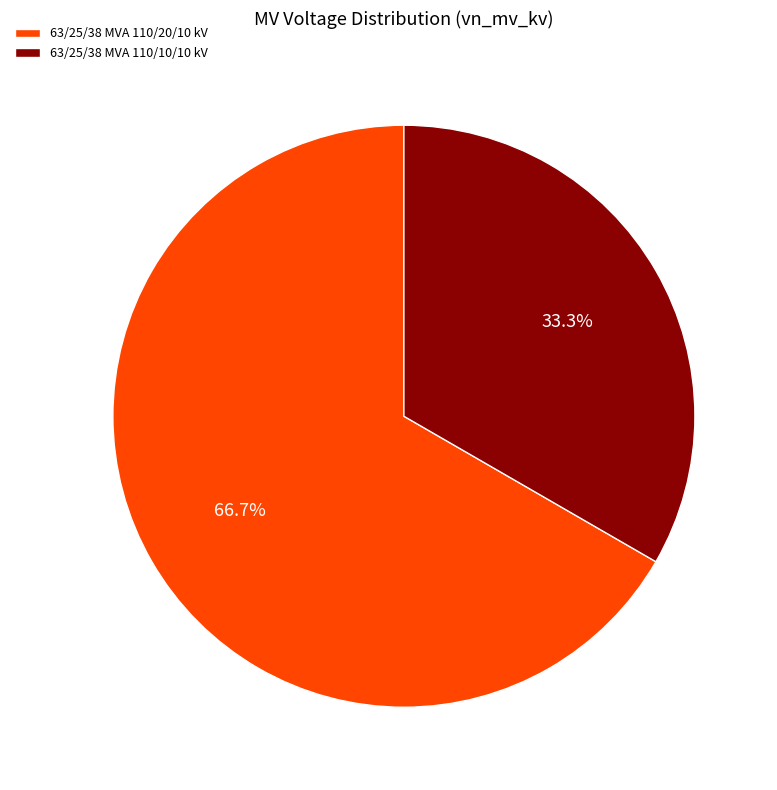

True or false: 63/25/38 MVA 110/10/10 kV accounts for 42% of the total.

False